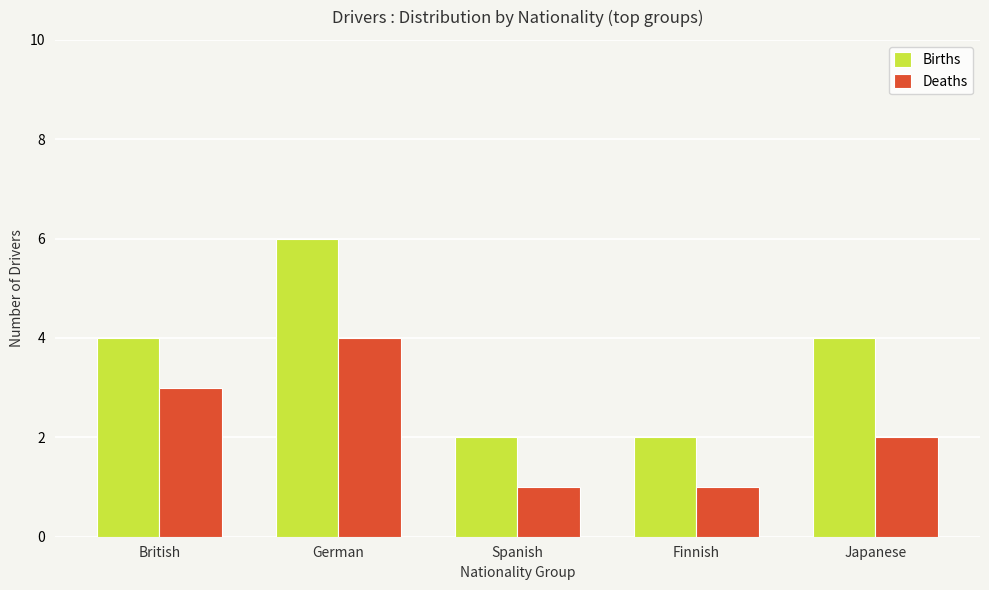

At which label is Deaths closest to 2?

Japanese